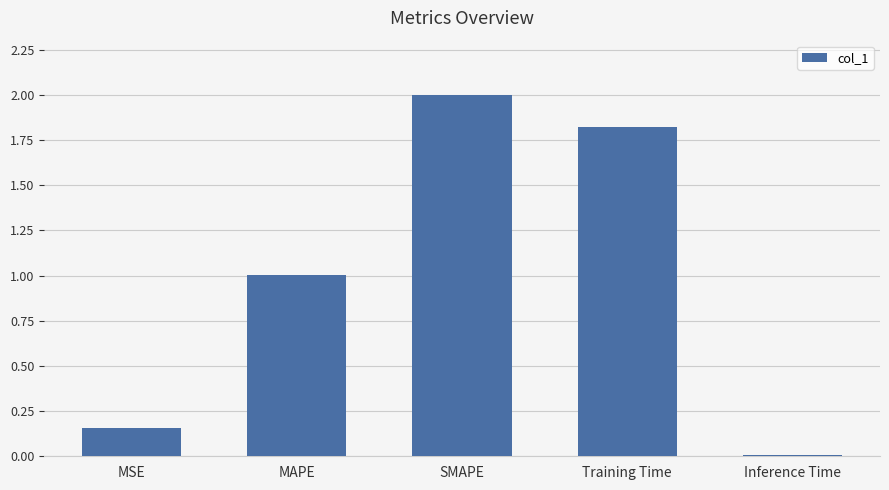

Is it true that the value at MSE is 0.3?

False